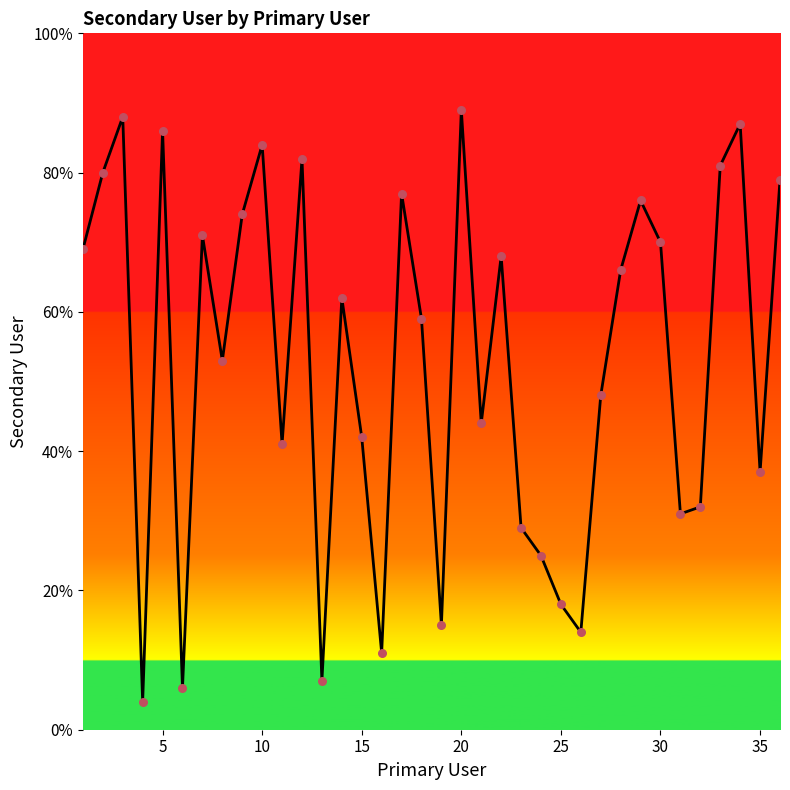

What is the difference between the maximum and minimum values?

85